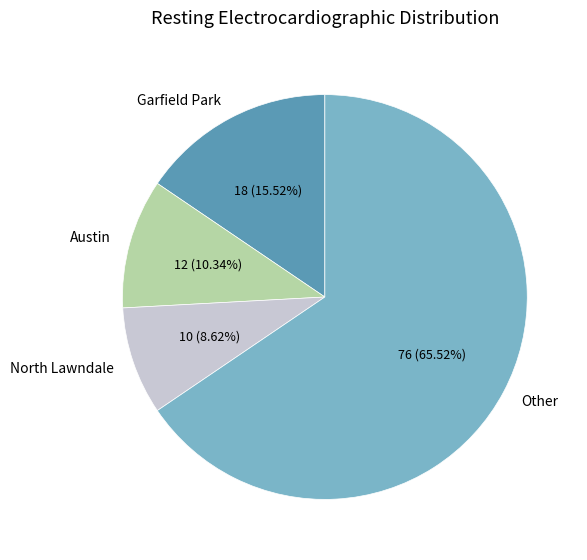

Rank the categories by value from highest to lowest.

Other, Garfield Park, Austin, North Lawndale